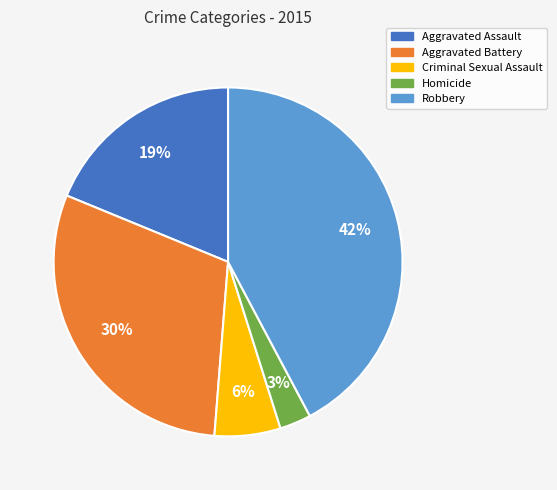

Which category has the biggest portion of the pie?

Robbery